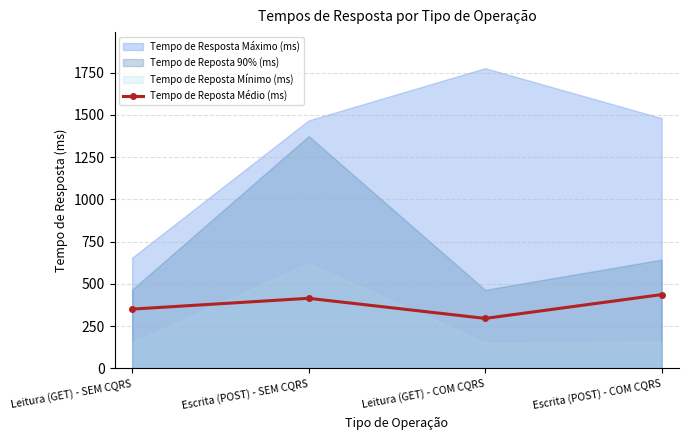

True or false: Tempo de Reposta Médio (ms) has a value of 415 at Escrita (POST) - SEM CQRS.

True